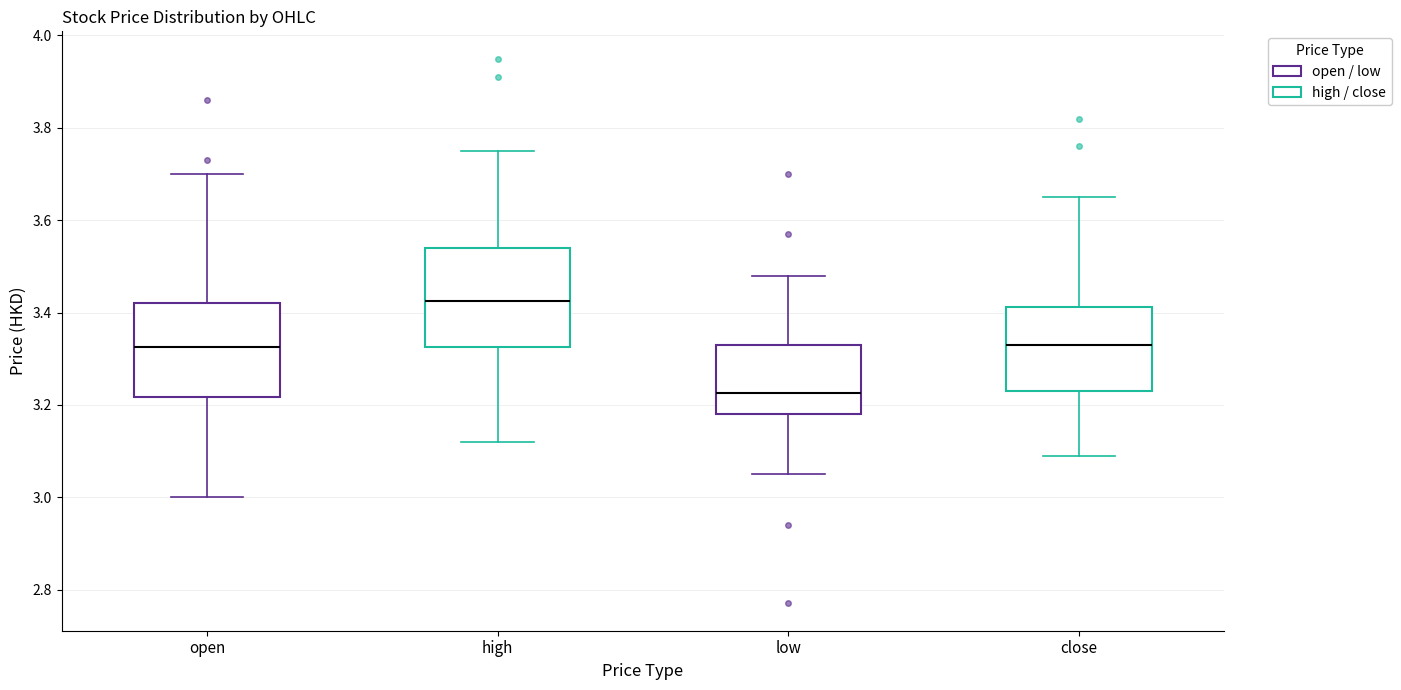

Reading left to right, transcribe this box plot: for each box, give where its median line is, the range the box spans, and where its two whiskers end, as read against the y-axis. The values are not printed on the chart, so give them approximately, as read against the axis.

open: median 3.32, box 3.22 to 3.42, whiskers 3.00 to 3.70
high: median 3.42, box 3.32 to 3.54, whiskers 3.12 to 3.76
low: median 3.22, box 3.18 to 3.34, whiskers 3.06 to 3.48
close: median 3.34, box 3.24 to 3.42, whiskers 3.10 to 3.66